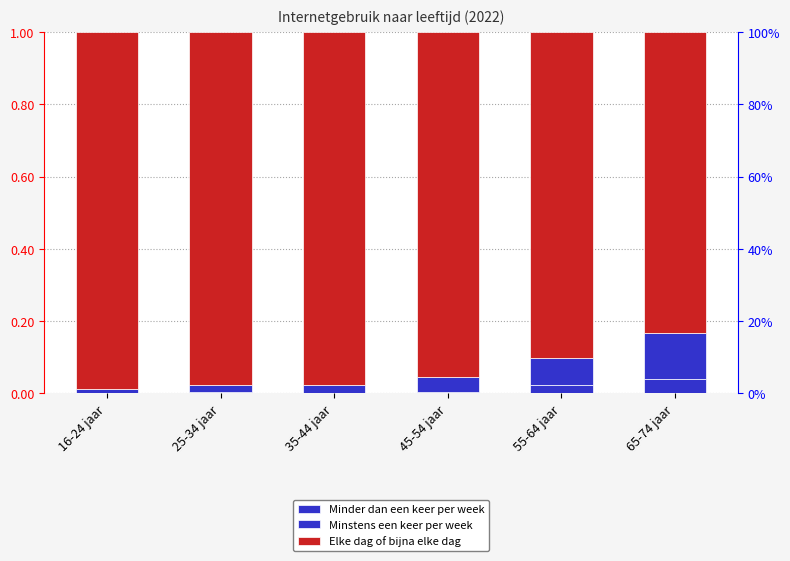

Does the chart contain stacked bars?

No